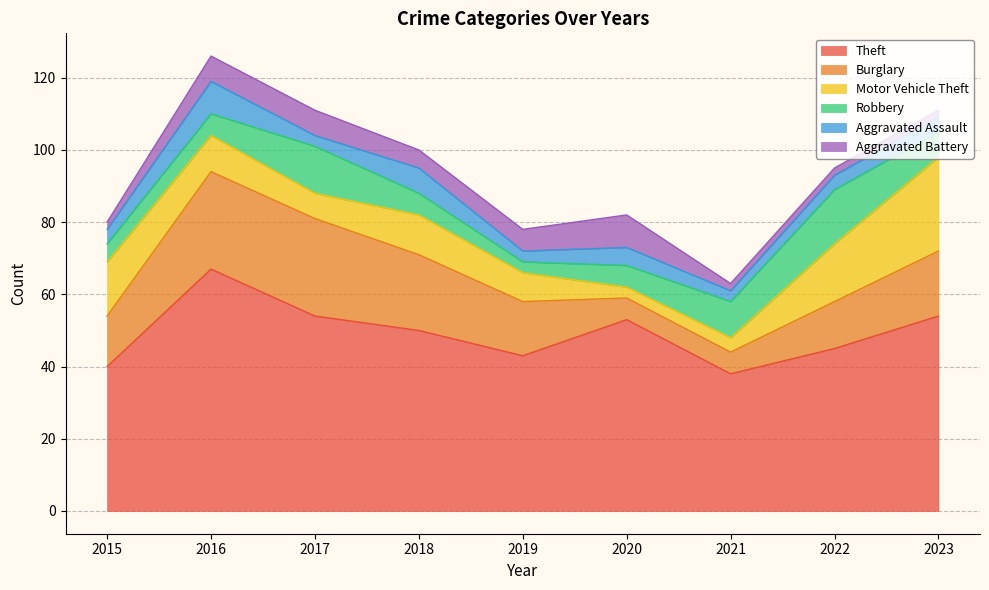

How many lines are shown in the chart?

6